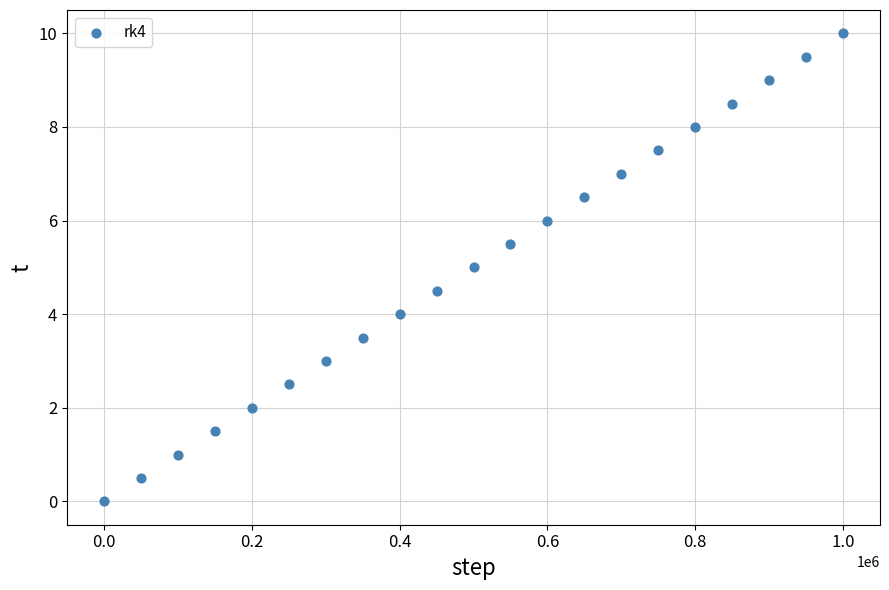

What is the range of Y values (max minus min)?

10.0